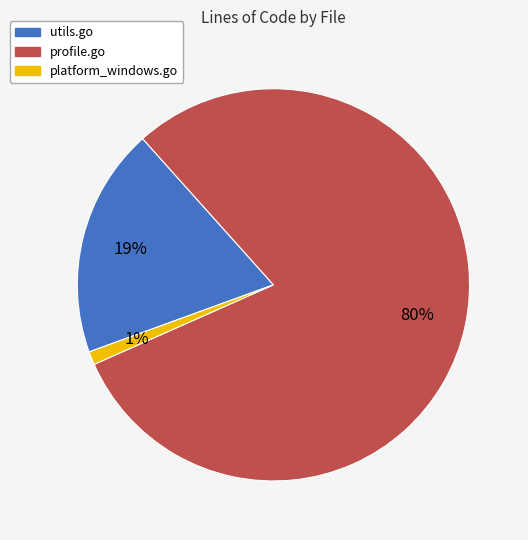

Rank the categories by value from lowest to highest.

platform_windows.go, utils.go, profile.go